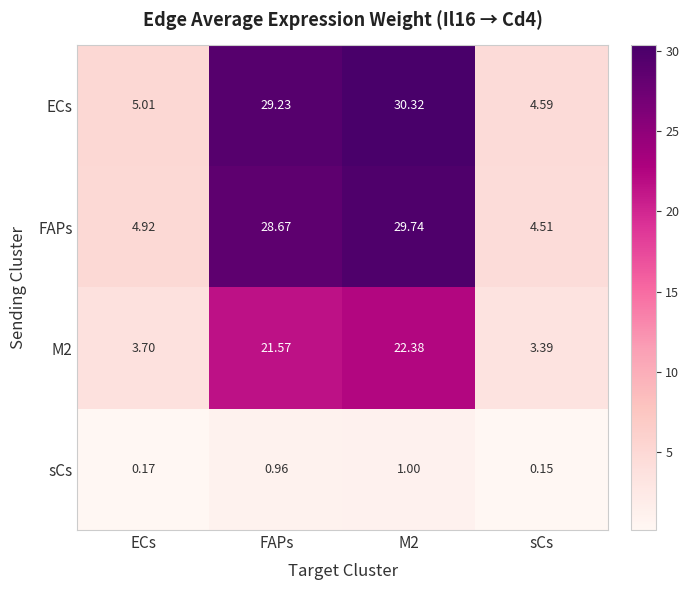

At which label does sCs reach its minimum?

sCs